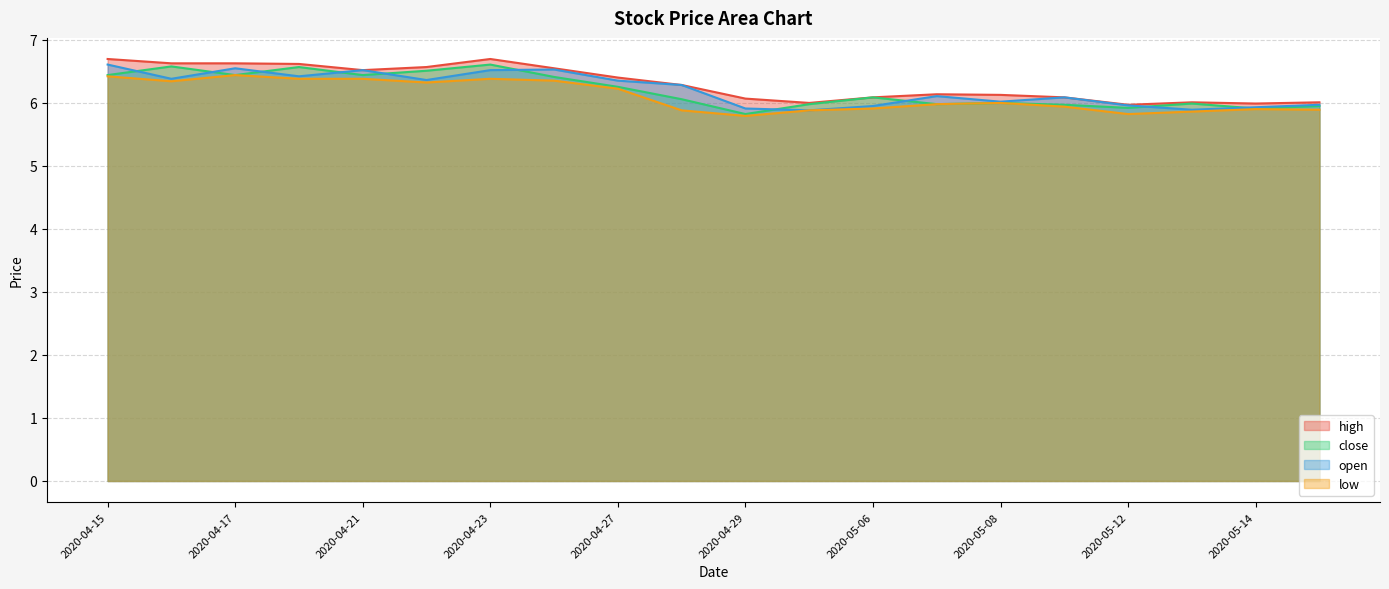

Reading left to right, extract all data points from this chart.

high: 2020-04-15=6.7	2020-04-16=6.6	2020-04-17=6.6	2020-04-20=6.6	2020-04-21=6.5	2020-04-22=6.6	2020-04-23=6.7	2020-04-24=6.6	2020-04-27=6.4	2020-04-28=6.3	2020-04-29=6.1	2020-04-30=6.0	2020-05-06=6.1	2020-05-07=6.1	2020-05-08=6.1	2020-05-11=6.1	2020-05-12=6.0	2020-05-13=6.0	2020-05-14=6.0	2020-05-15=6.0
close: 2020-04-15=6.4	2020-04-16=6.6	2020-04-17=6.4	2020-04-20=6.6	2020-04-21=6.4	2020-04-22=6.5	2020-04-23=6.6	2020-04-24=6.4	2020-04-27=6.3	2020-04-28=6.1	2020-04-29=5.8	2020-04-30=6.0	2020-05-06=6.1	2020-05-07=6.0	2020-05-08=6.0	2020-05-11=6.0	2020-05-12=5.9	2020-05-13=6.0	2020-05-14=5.9	2020-05-15=6.0
open: 2020-04-15=6.6	2020-04-16=6.4	2020-04-17=6.6	2020-04-20=6.4	2020-04-21=6.5	2020-04-22=6.4	2020-04-23=6.5	2020-04-24=6.5	2020-04-27=6.4	2020-04-28=6.3	2020-04-29=5.9	2020-04-30=5.9	2020-05-06=6.0	2020-05-07=6.1	2020-05-08=6.0	2020-05-11=6.1	2020-05-12=6.0	2020-05-13=5.9	2020-05-14=5.9	2020-05-15=6.0
low: 2020-04-15=6.4	2020-04-16=6.3	2020-04-17=6.4	2020-04-20=6.4	2020-04-21=6.4	2020-04-22=6.3	2020-04-23=6.4	2020-04-24=6.4	2020-04-27=6.2	2020-04-28=5.9	2020-04-29=5.8	2020-04-30=5.9	2020-05-06=5.9	2020-05-07=6.0	2020-05-08=6.0	2020-05-11=5.9	2020-05-12=5.8	2020-05-13=5.9	2020-05-14=5.9	2020-05-15=5.9